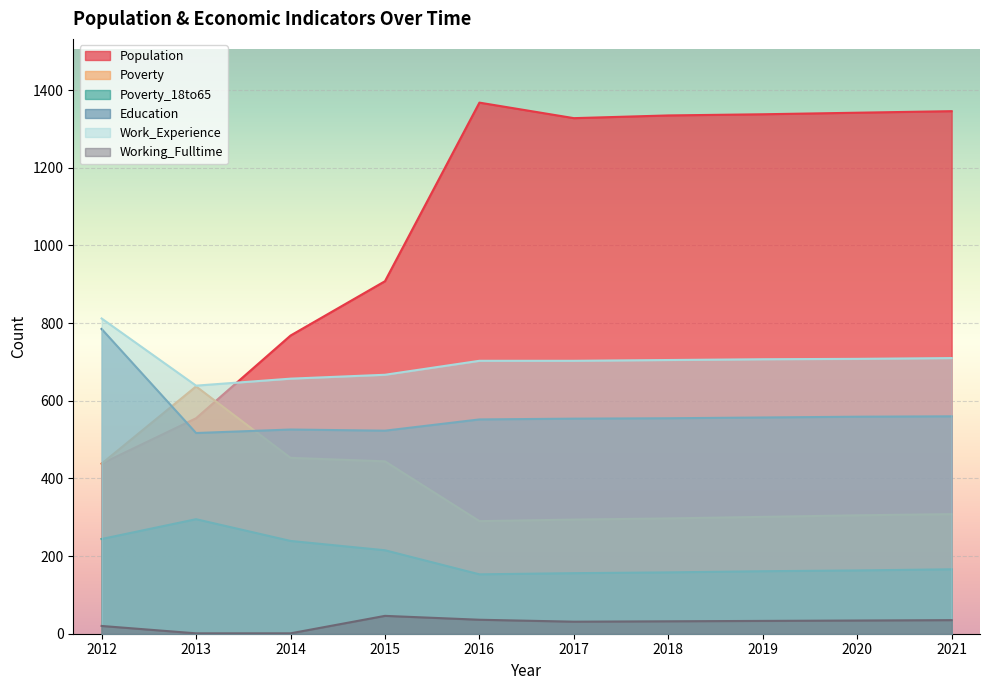

What are all the series names shown in the legend?

Population, Poverty, Poverty_18to65, Education, Work_Experience, Working_Fulltime